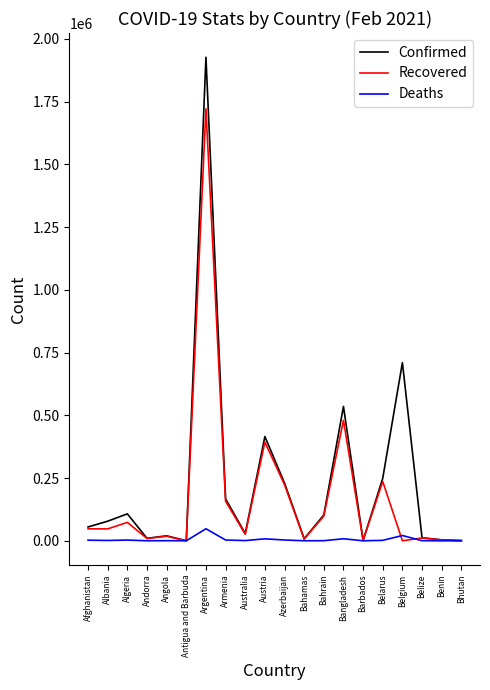

Which series has the widest spread of values?

Confirmed